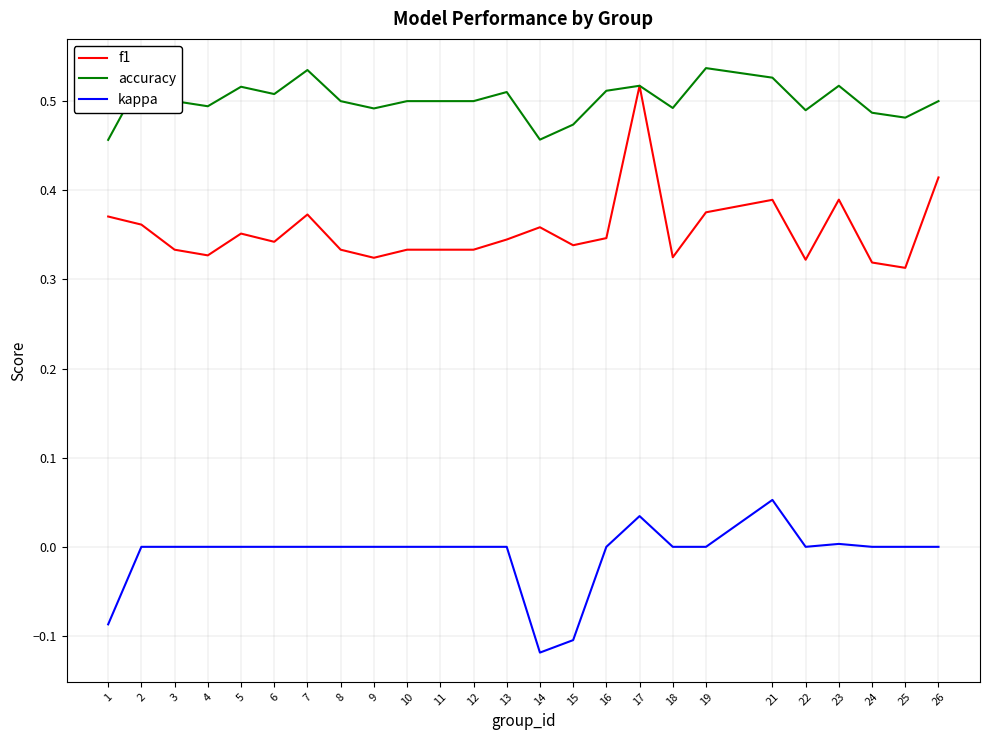

Which series has the widest spread of values?

f1